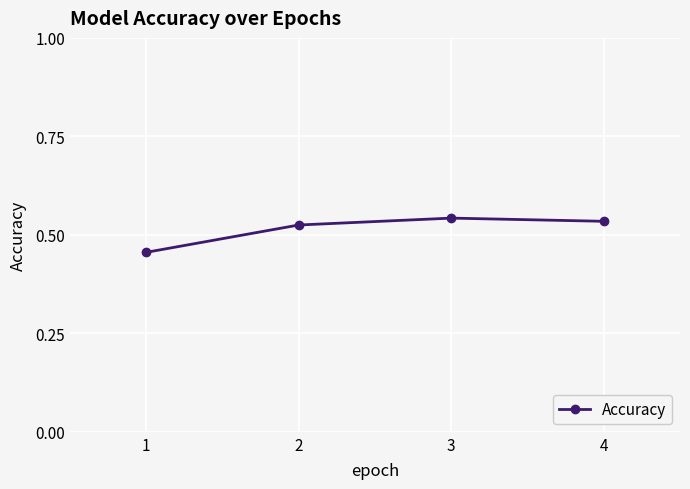

What is the sum of the values at 4 and 3?

1.1